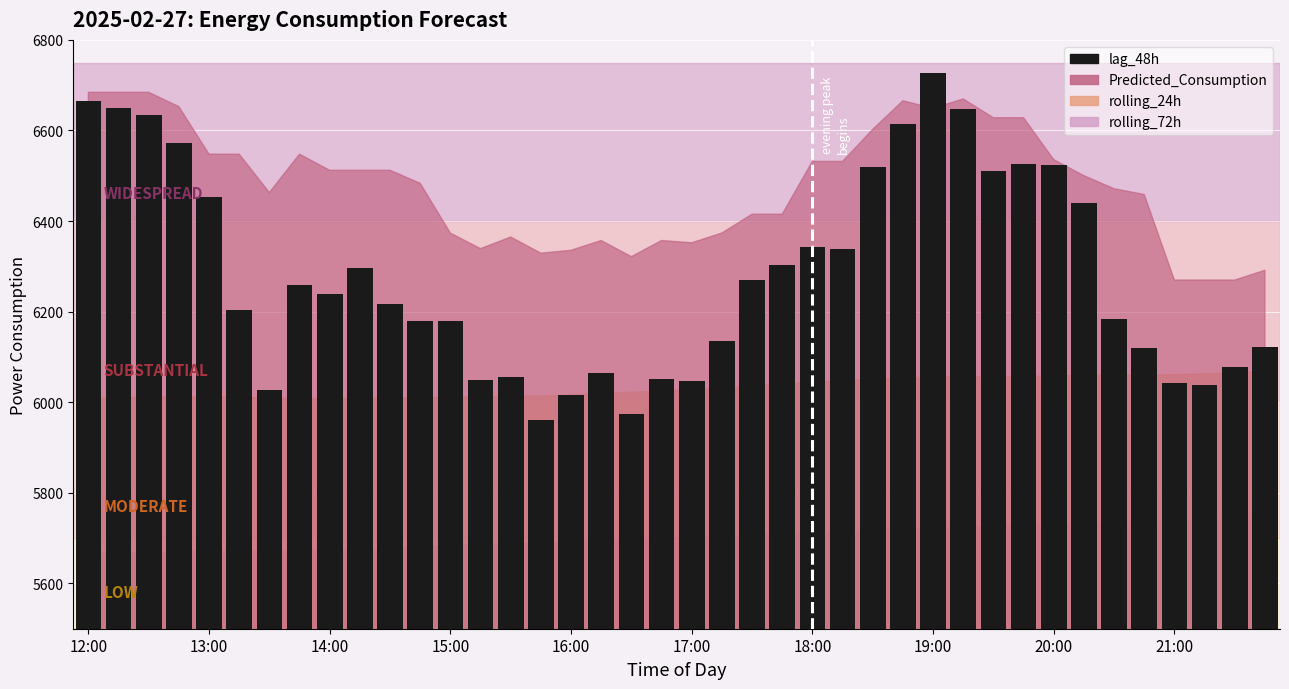

What is the value of the 24th bar from the left?

6302